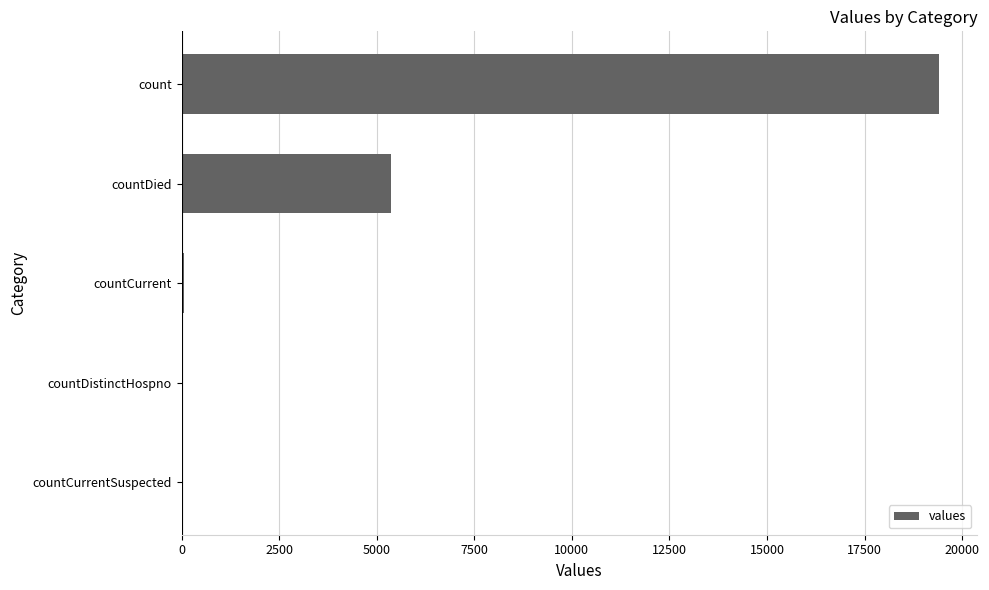

What is the sum of all values?

24875